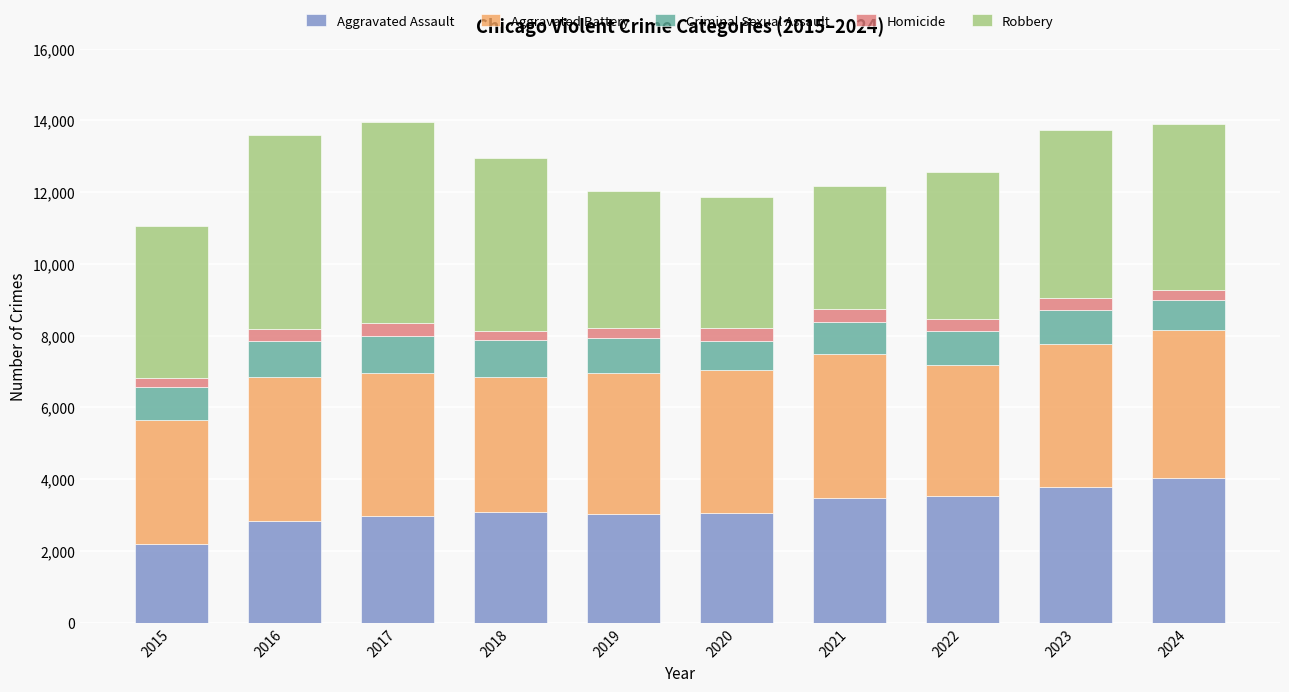

What is the total value across all series at 2020?

11854